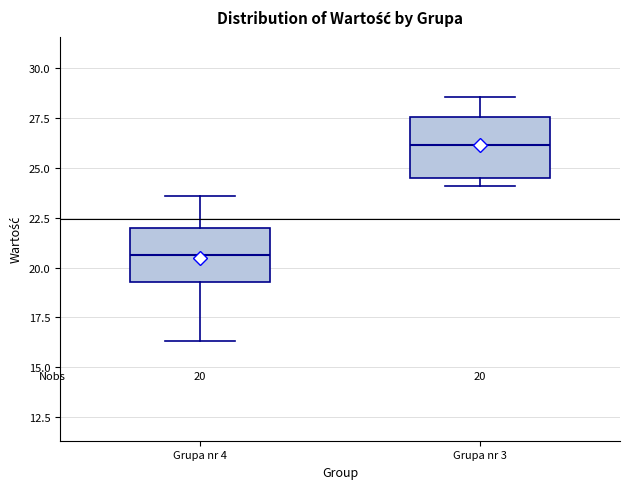

Which box's median line is the highest?

Grupa nr 3